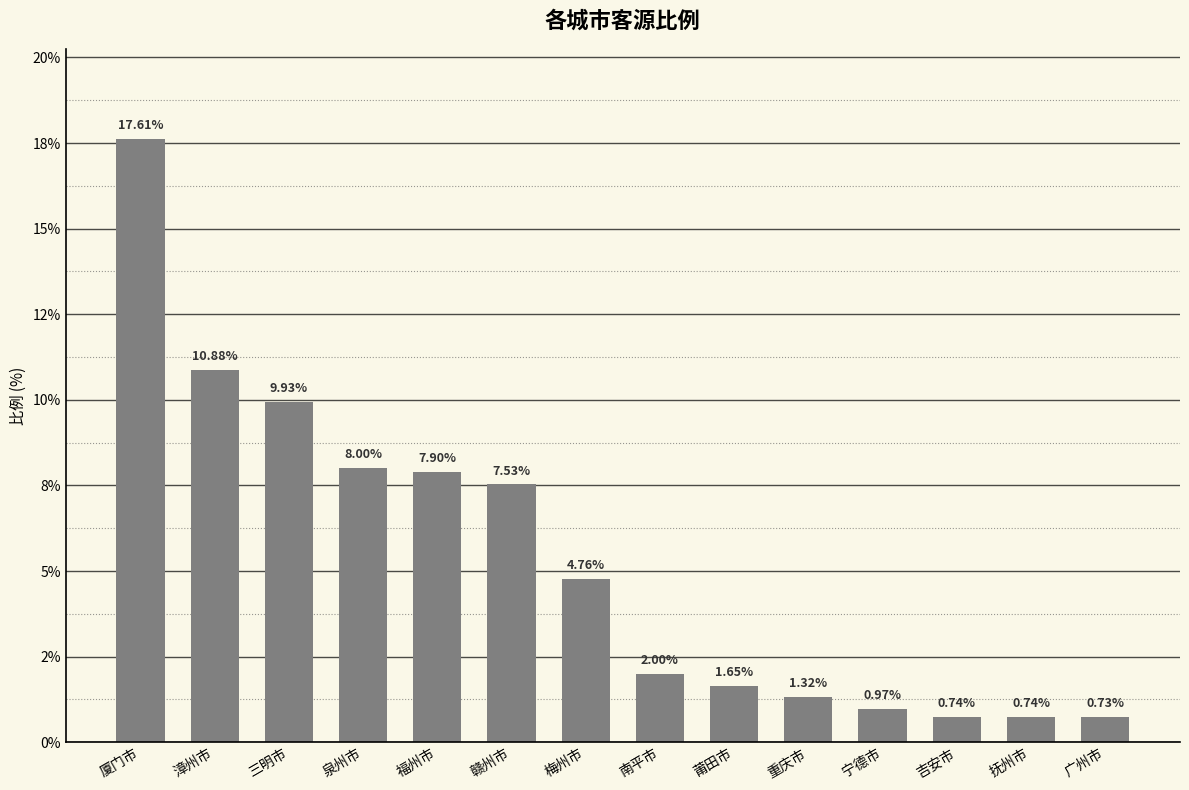

What is the difference between the values at 广州市 and 南平市?

1.3